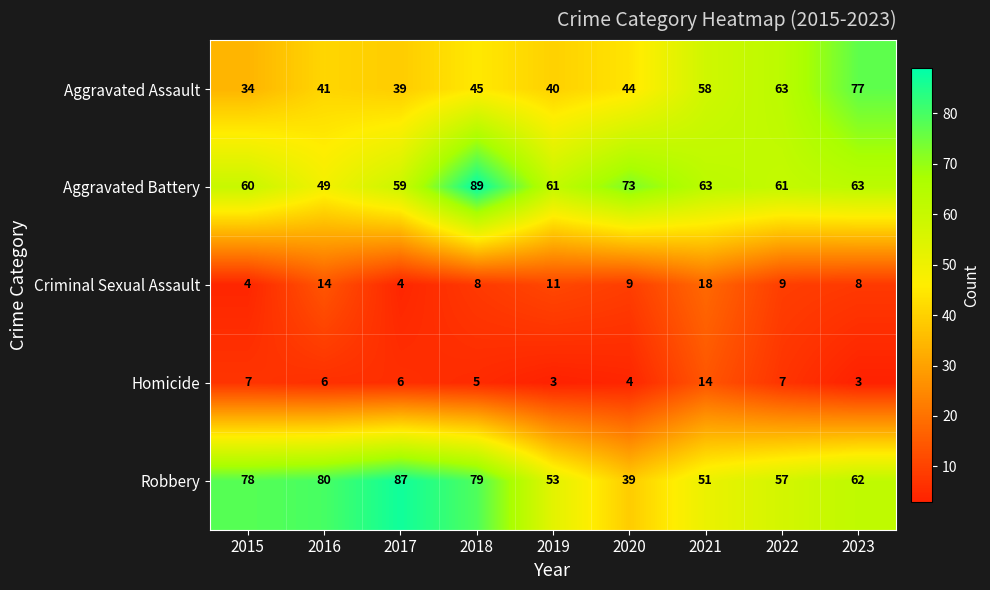

At 2023, list the series in order from largest to smallest.

Aggravated Assault, Aggravated Battery, Robbery, Criminal Sexual Assault, Homicide